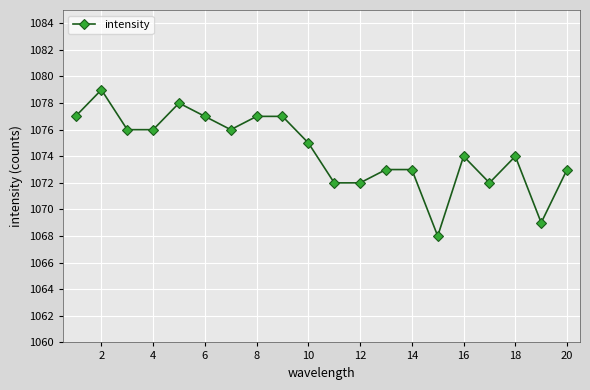

True or false: there are more than 1 points higher than both neighbors.

True